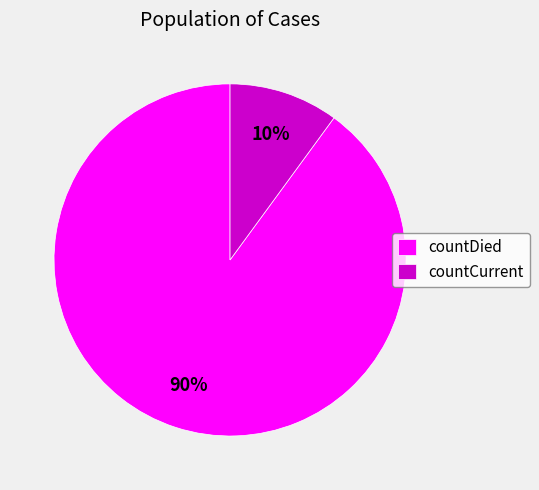

Which category accounts for the majority?

countDied